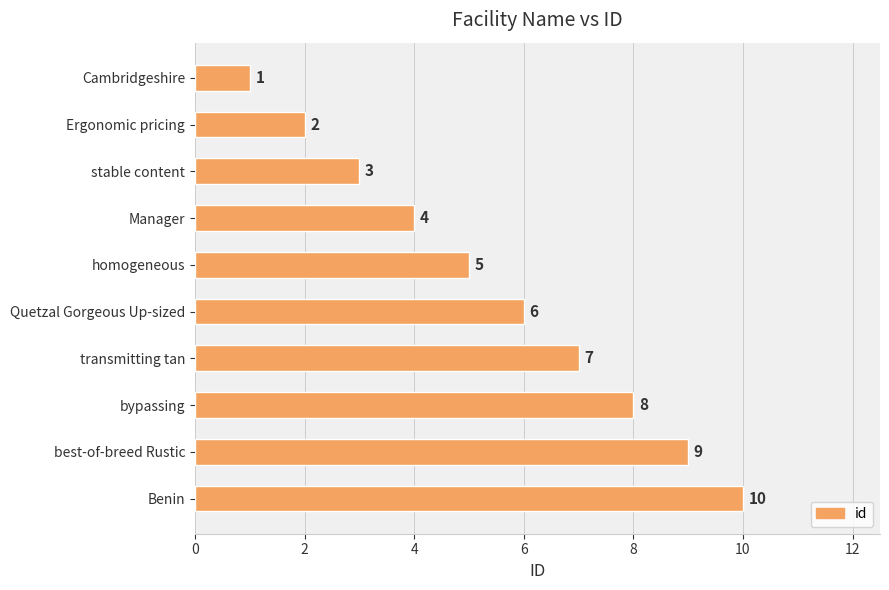

List the labels in order of value, largest first.

Benin, best-of-breed Rustic, bypassing, transmitting tan, Quetzal Gorgeous Up-sized, homogeneous, Manager, stable content, Ergonomic pricing, Cambridgeshire